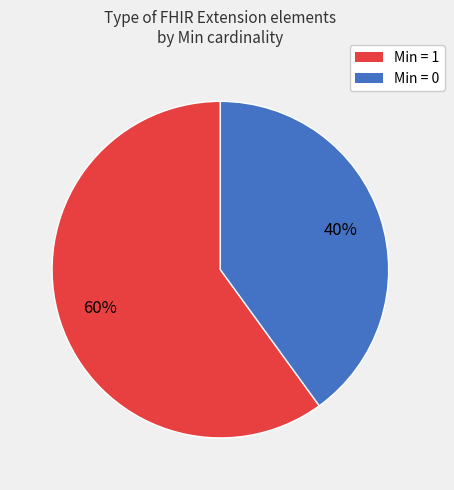

Count the number of slices in the pie.

2